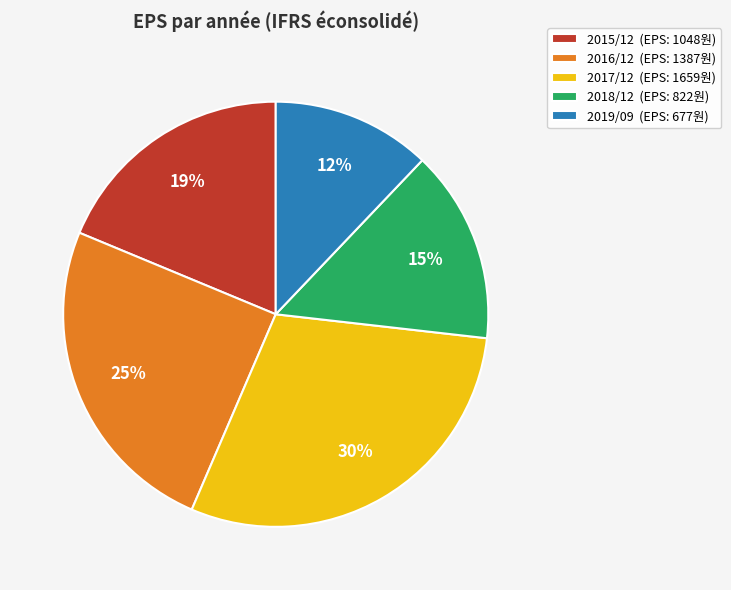

Combined, do 2015/12 (EPS: 1048원) and 2018/12 (EPS: 822원) account for over 50%?

No